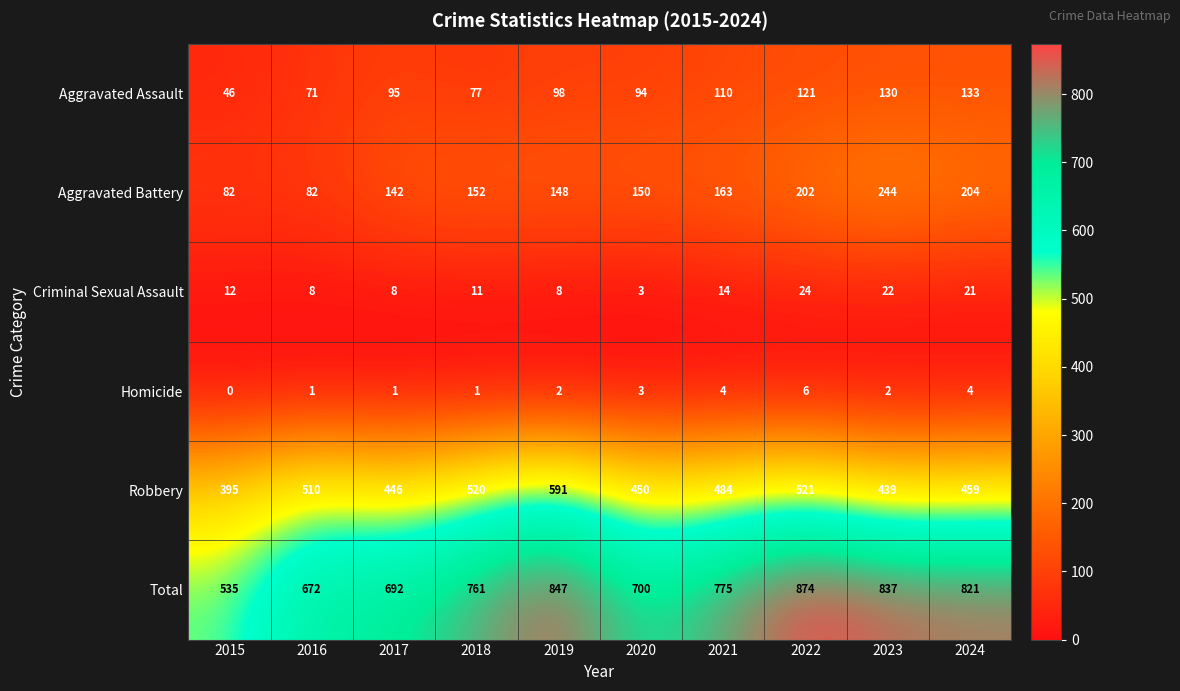

What is the sum of all Aggravated Battery values?

1569